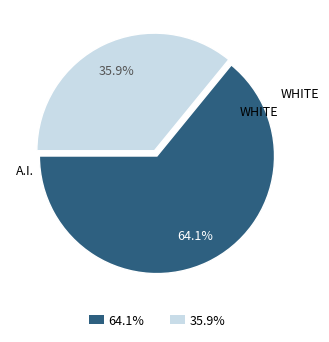

Is there any slice that represents more than half of the pie?

Yes